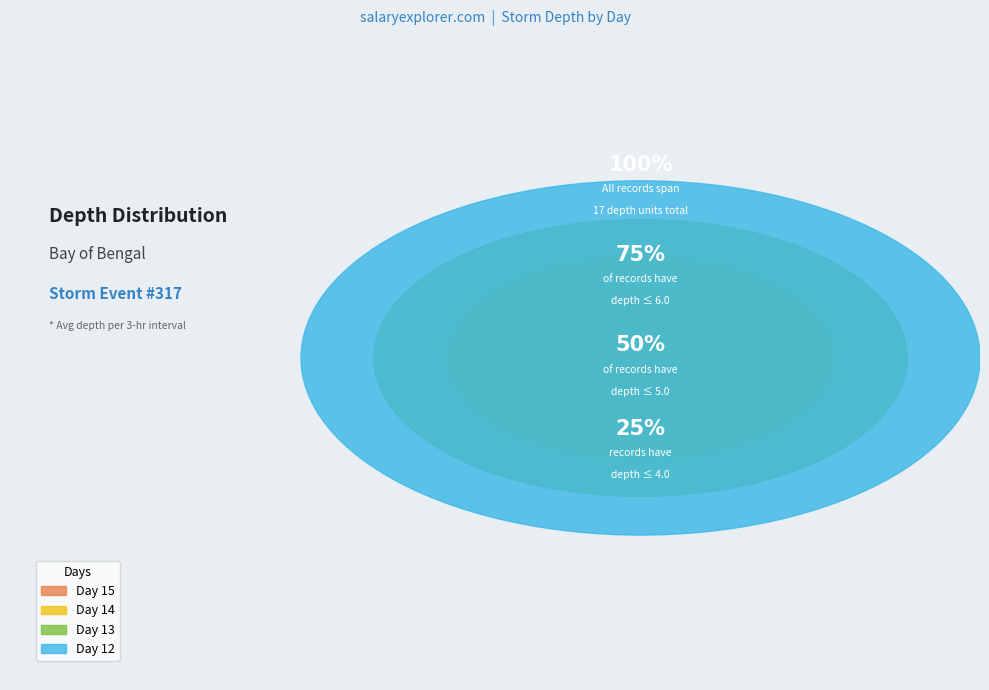

To the nearest percent, what portion does 13 represent?

6%